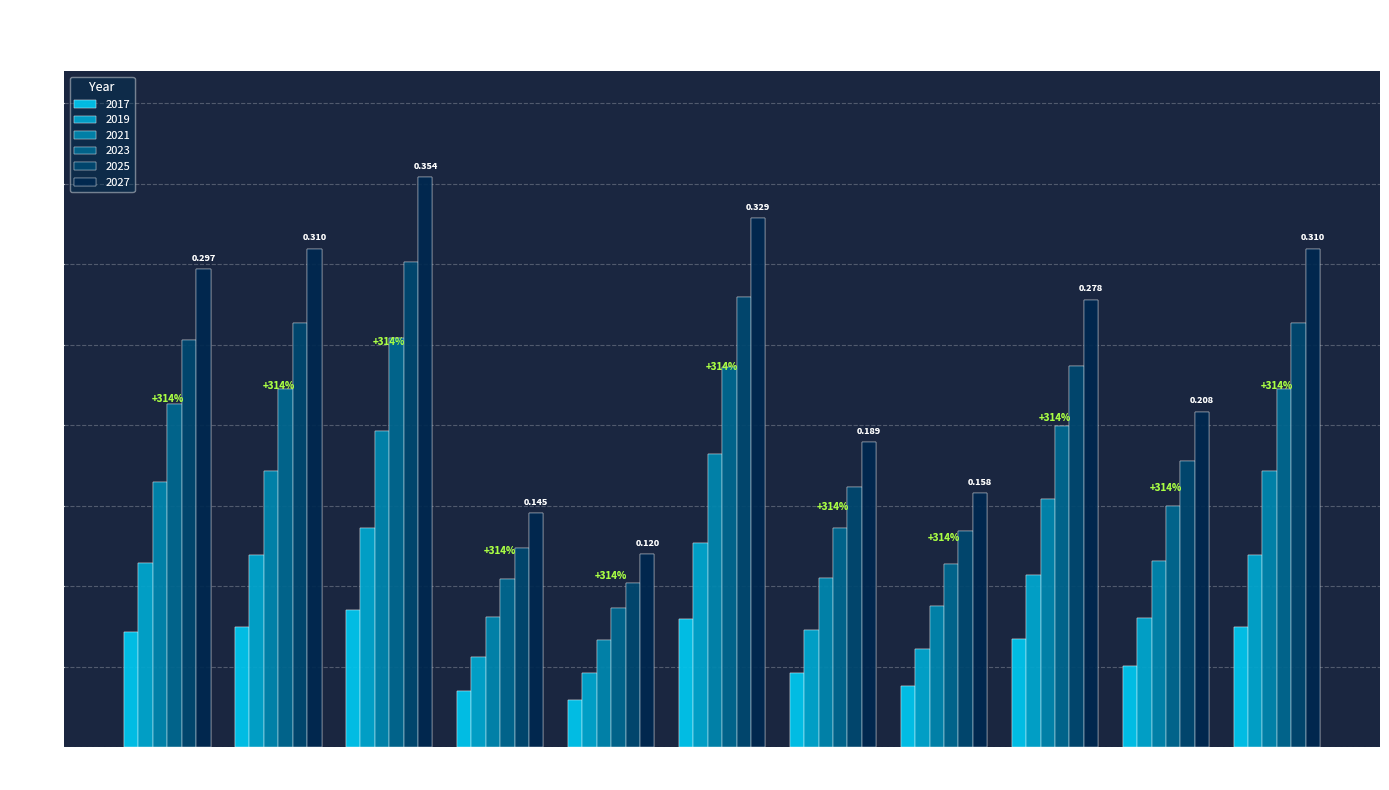

At which category does the chart reach its peak across all series?

Convenience Food